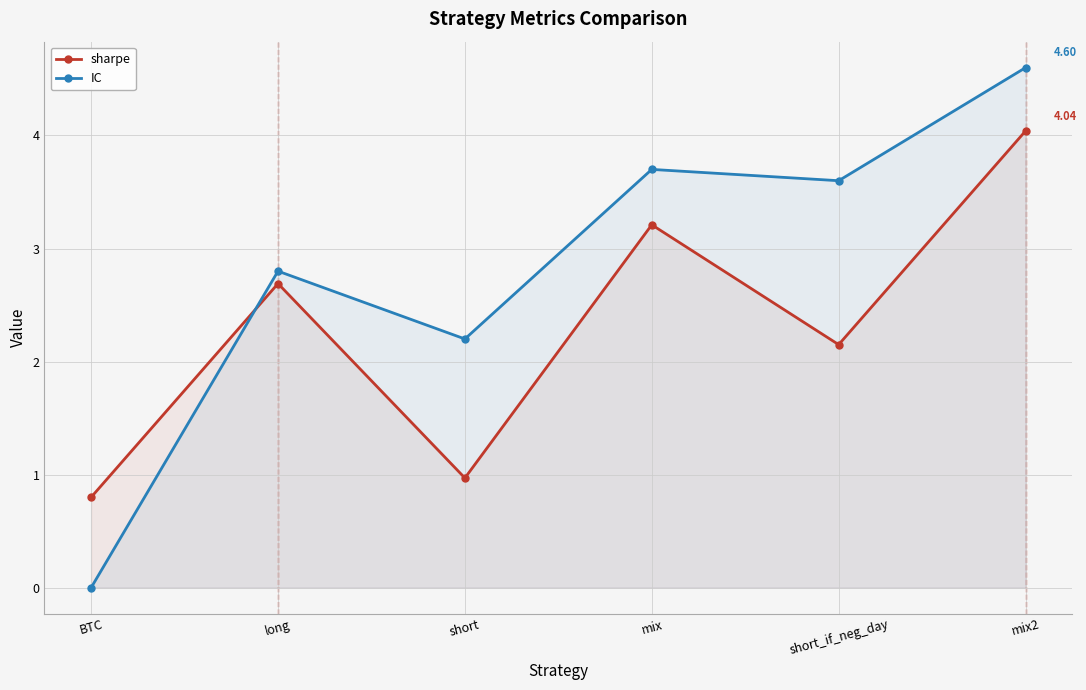

True or false: IC and sharpe cross at least once.

True